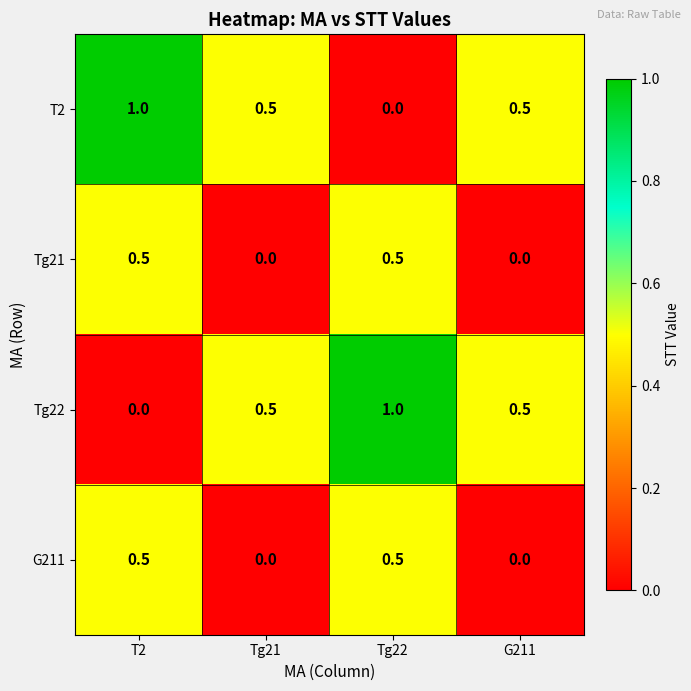

Read the T2 value at G211.

0.5